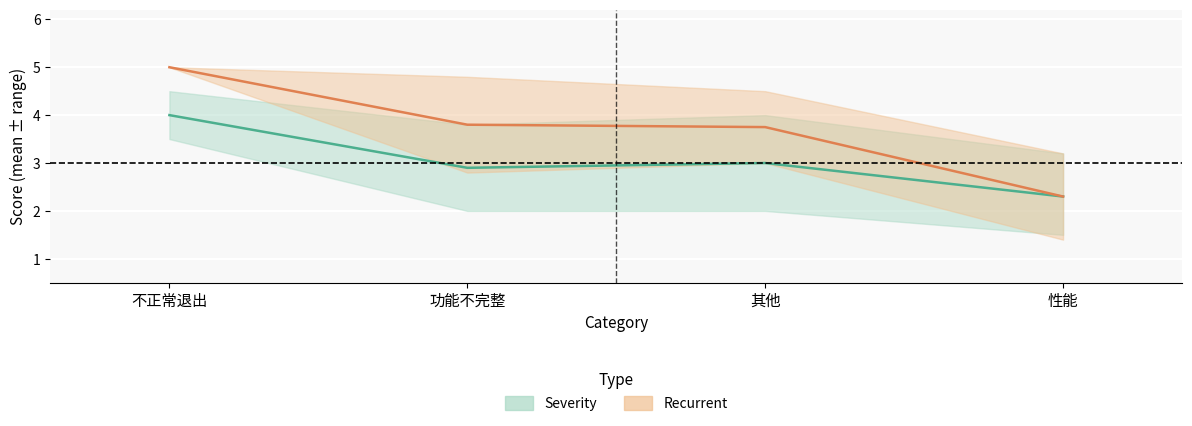

List the series in order of their overall mean, lowest first.

severity, recurrent